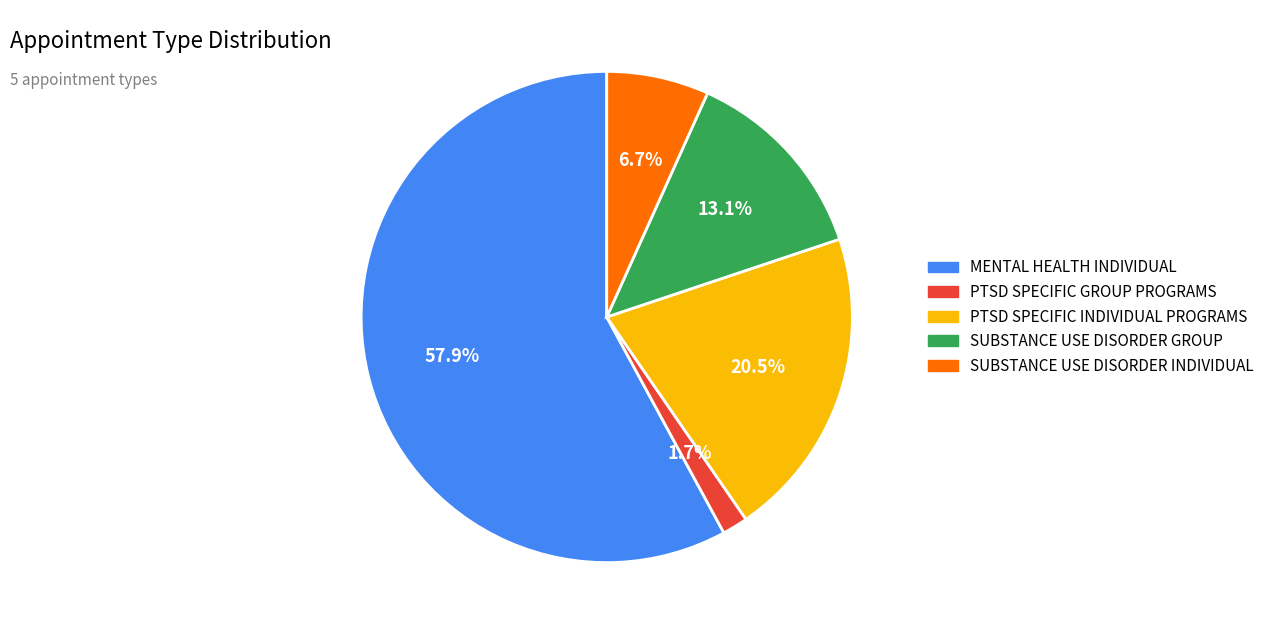

Between PTSD SPECIFIC INDIVIDUAL PROGRAMS and SUBSTANCE USE DISORDER GROUP, which is larger?

PTSD SPECIFIC INDIVIDUAL PROGRAMS